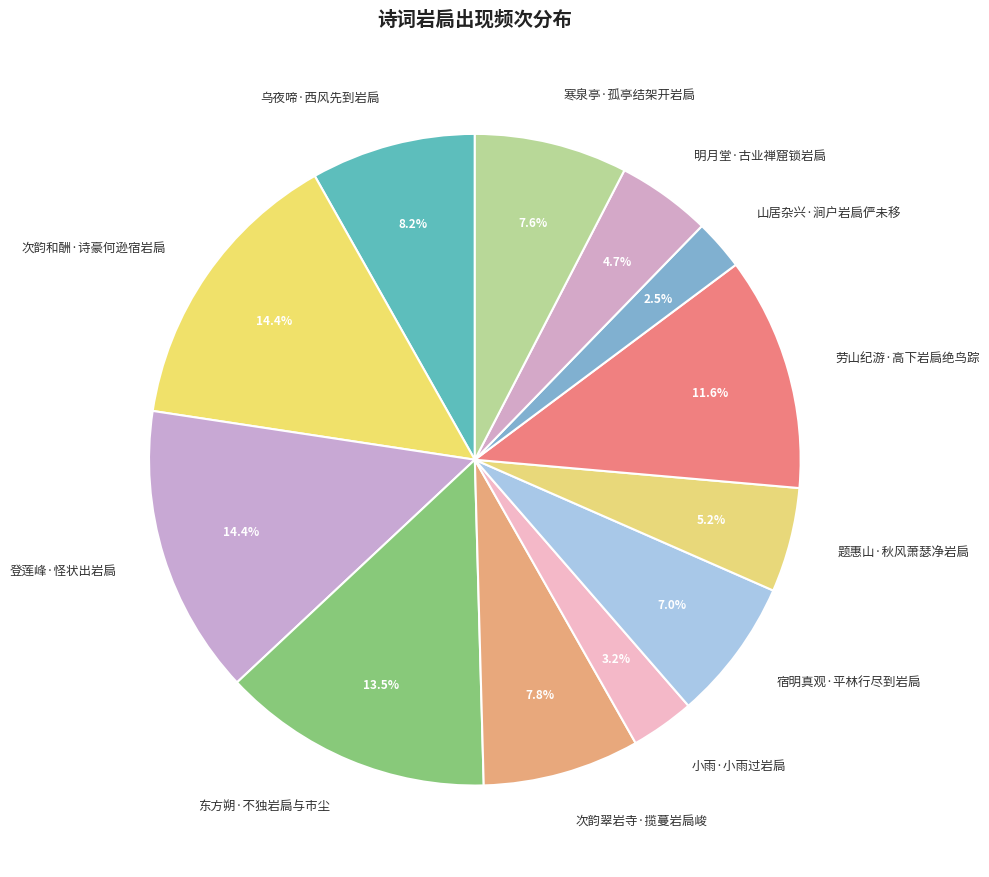

What portion of the pie excludes 登莲峰·怪状出岩扃?

85.6%